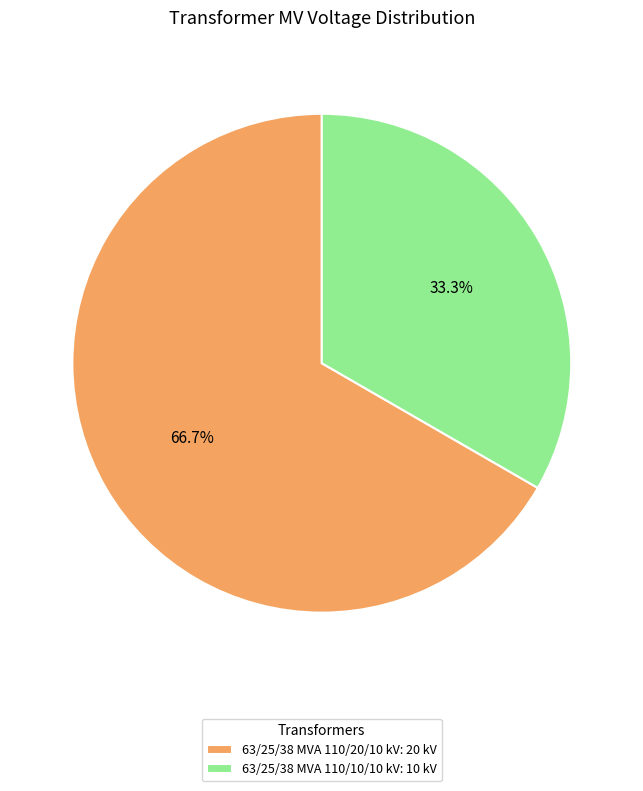

Count the number of slices in the pie.

2